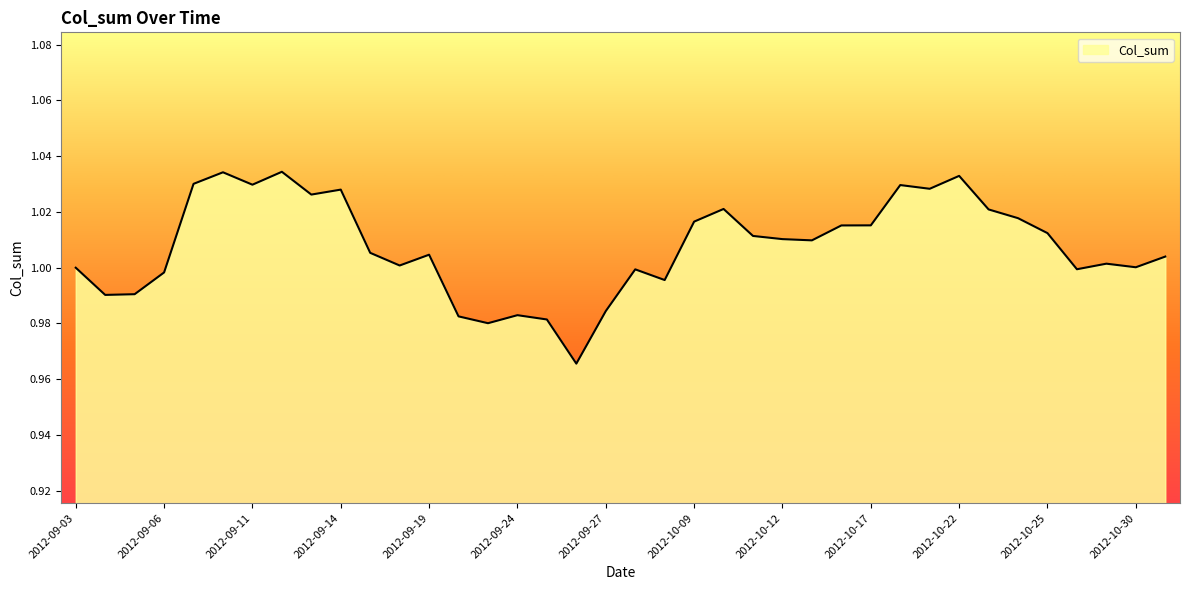

How many lines are shown in the chart?

1